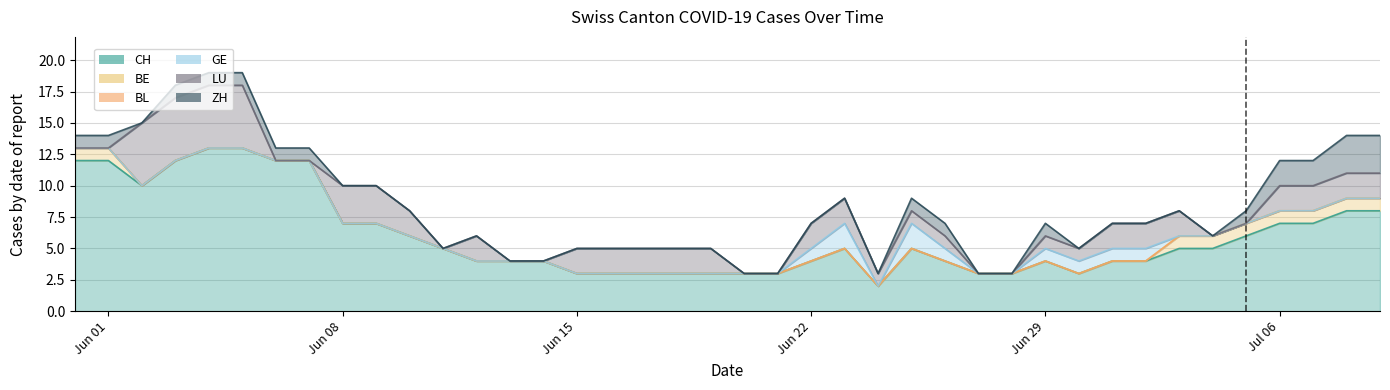

Where is the first local minimum for LU?

11